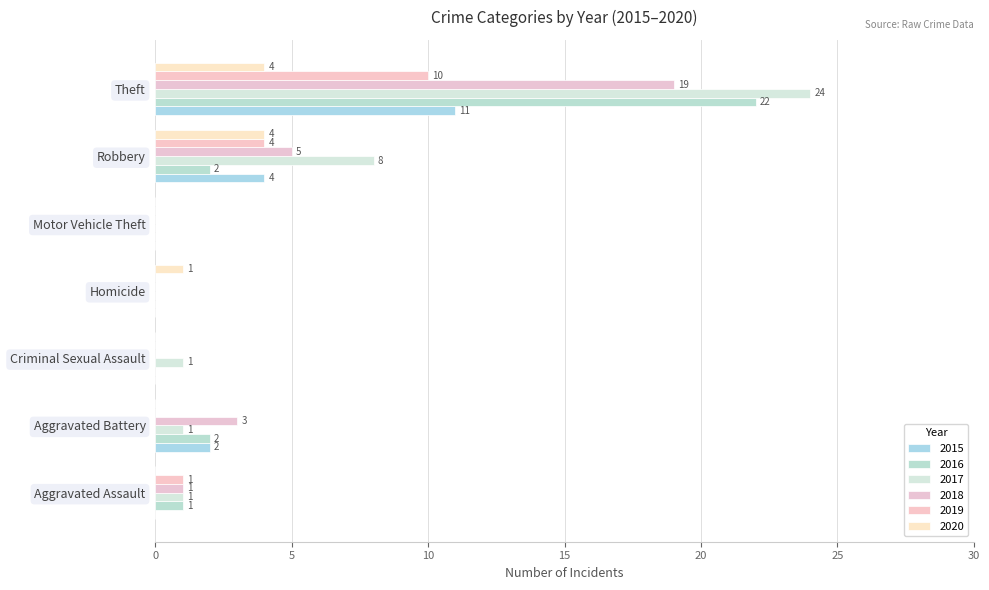

The 2019 series shows 14 at Theft. True or false?

False